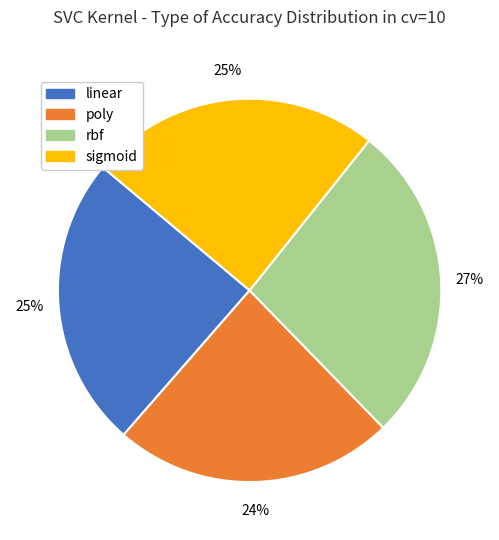

Which slice is the smallest?

poly